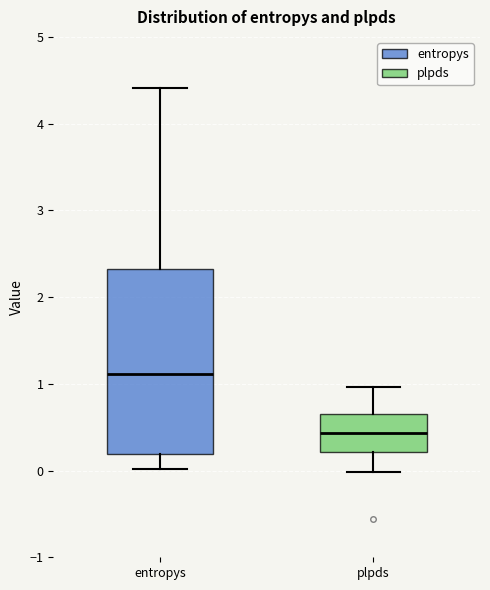

Which box is the tallest, from its lower edge to its upper edge?

entropys